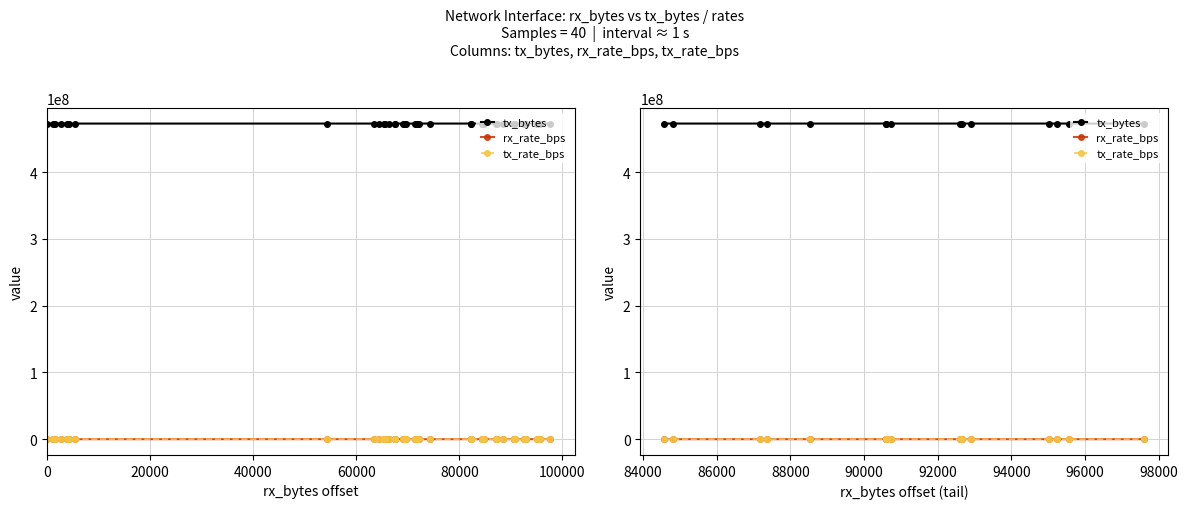

Which series has the largest range (max minus min)?

tx_bytes